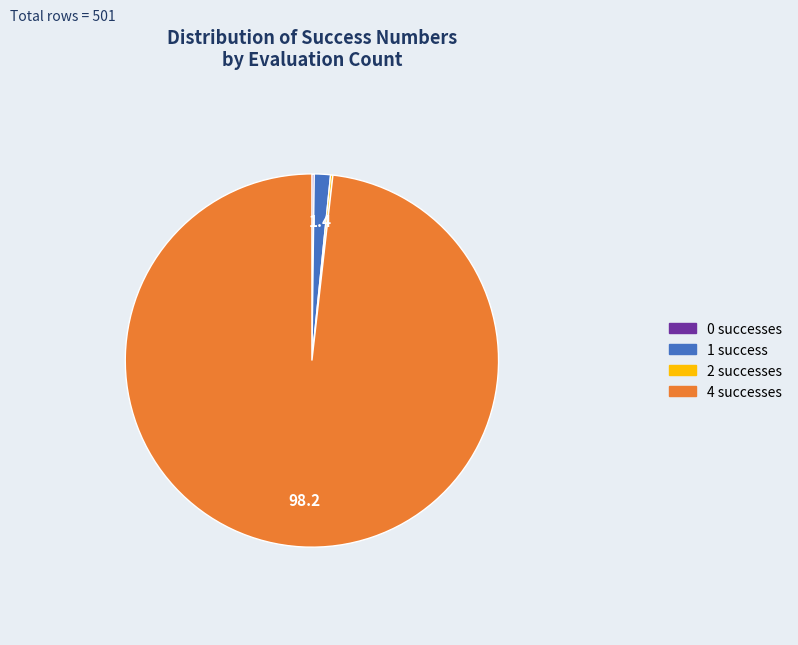

Does any single category account for the majority?

Yes